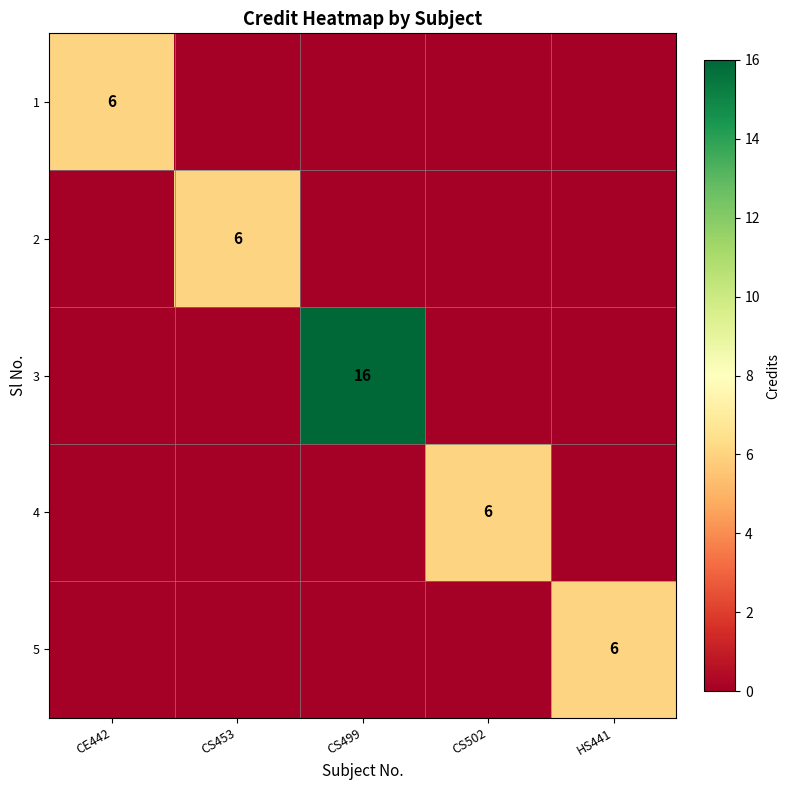

Which series has the largest total across all categories?

3